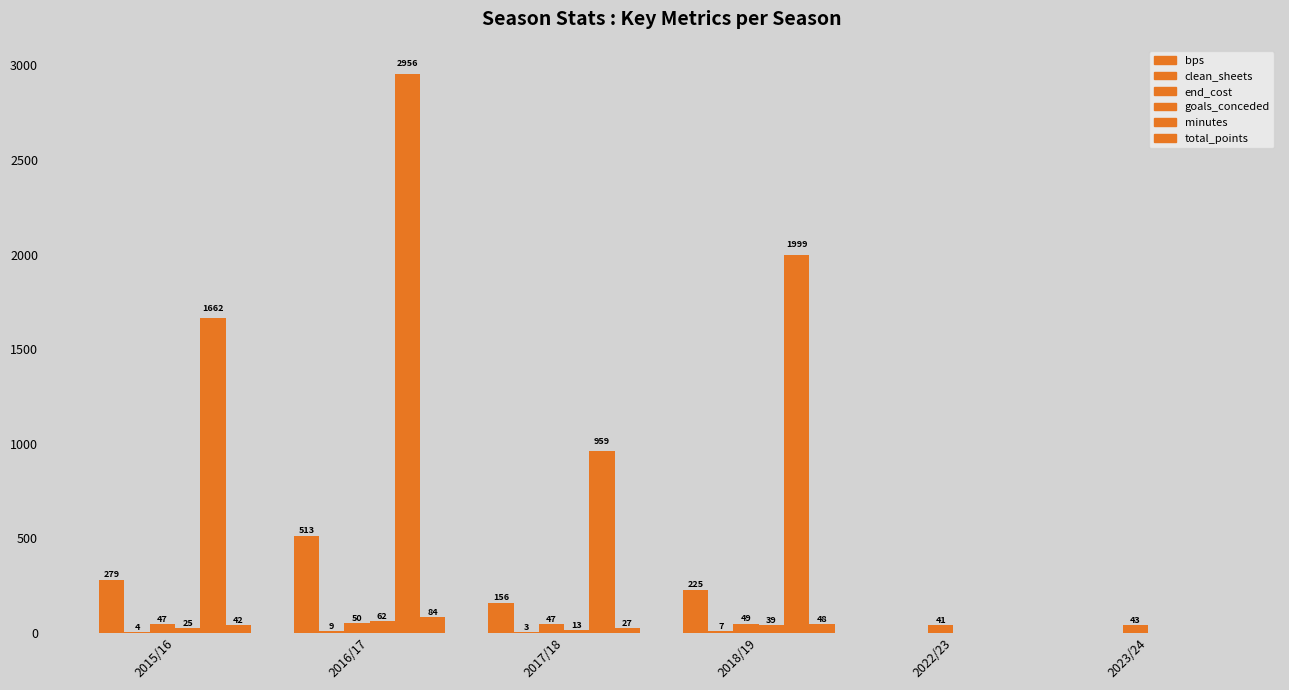

Does the chart contain stacked bars?

No